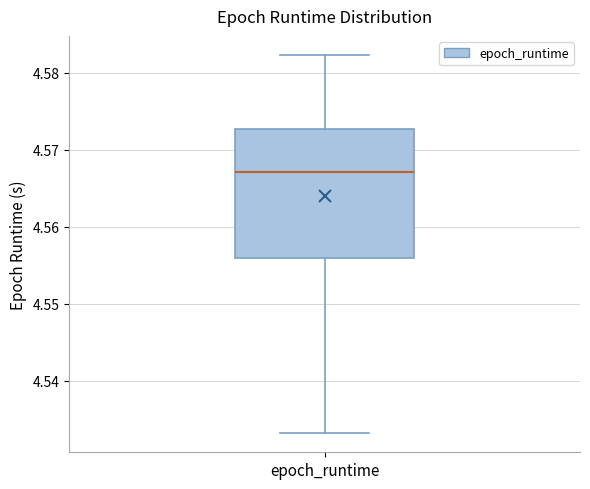

Transcribe this box plot: give where the median line is, the range the box spans, and where the two whiskers end, as read against the y-axis. The values are not printed on the chart, so give them approximately, as read against the axis.

median 4.567, box 4.556 to 4.573, whiskers 4.533 to 4.582